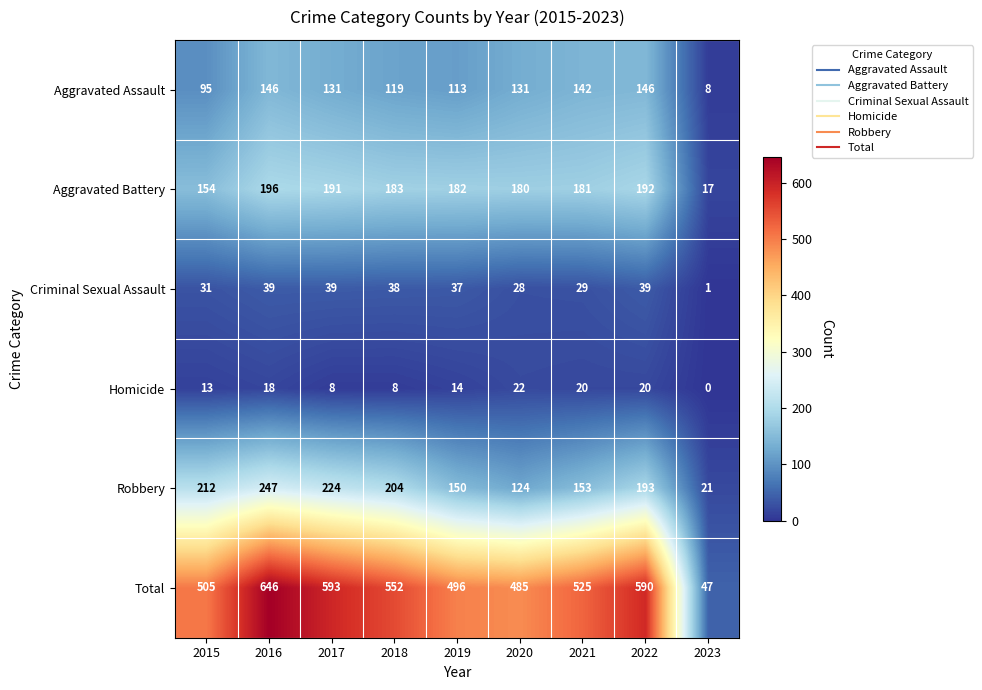

List the series in order of their peak value, lowest first.

Homicide, Criminal Sexual Assault, Aggravated Assault, Aggravated Battery, Robbery, Total